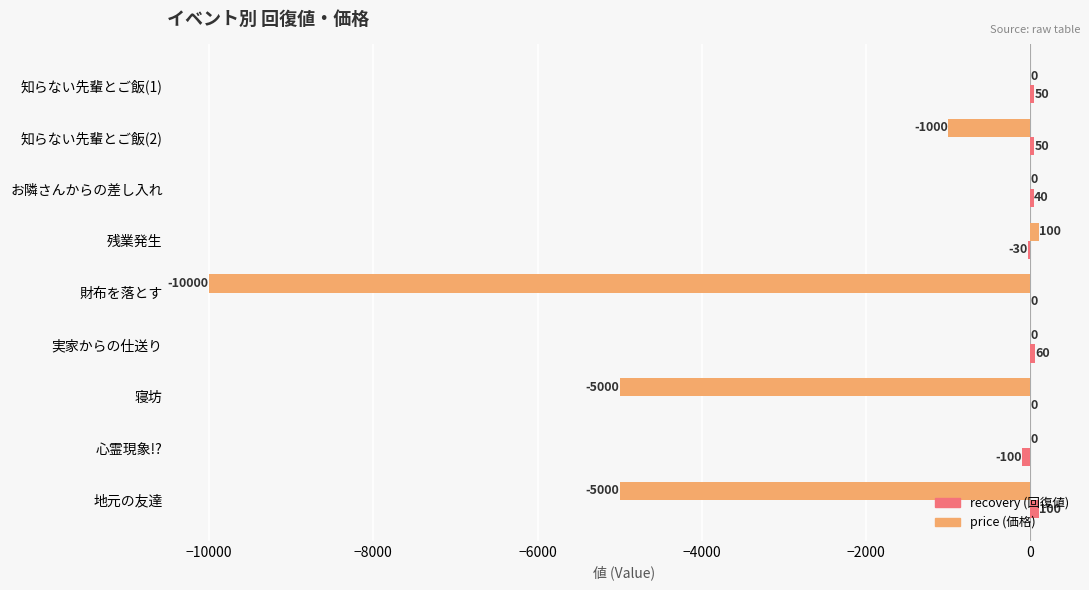

At which category is the sum across all series the highest?

残業発生